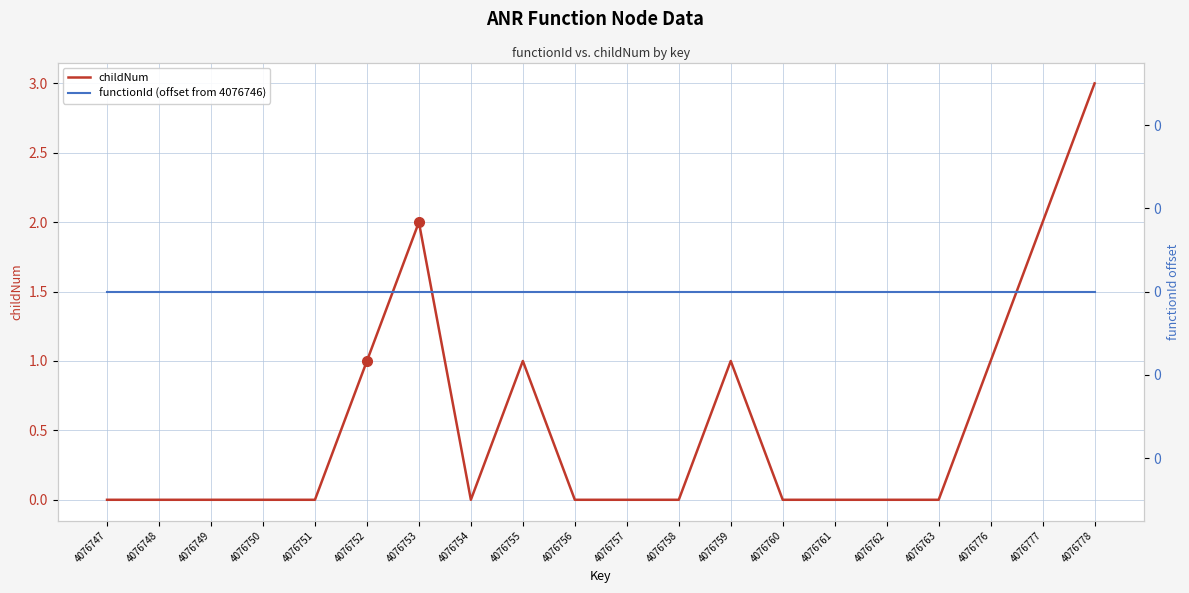

Is it true that childNum equals 0 at 4076757?

True